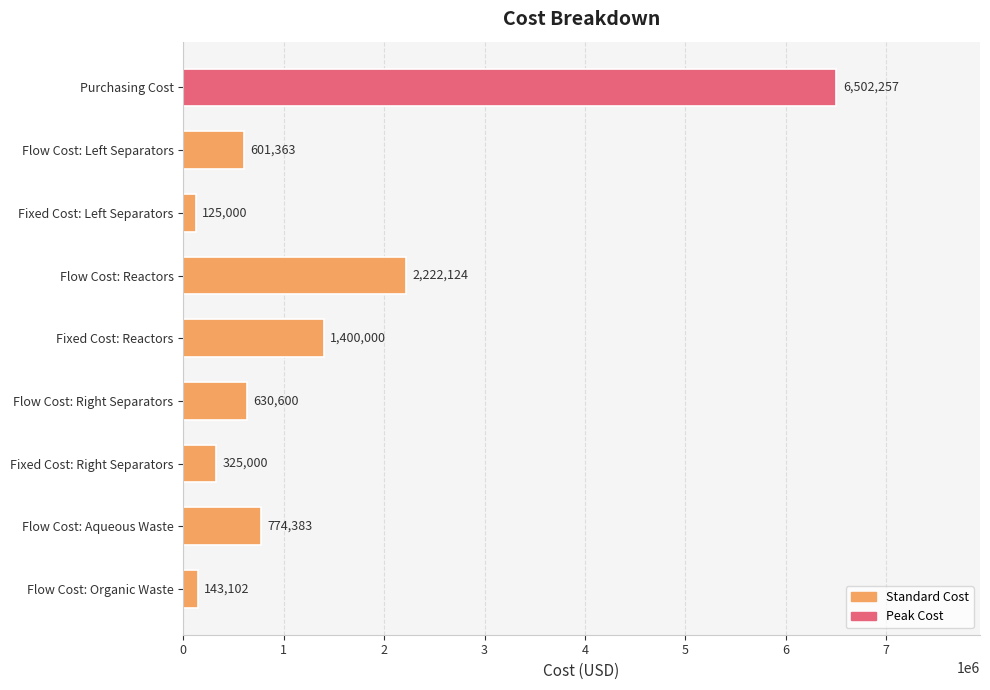

What is the change in value from Flow Cost: Reactors to Fixed Cost: Right Separators?

-1897124.0